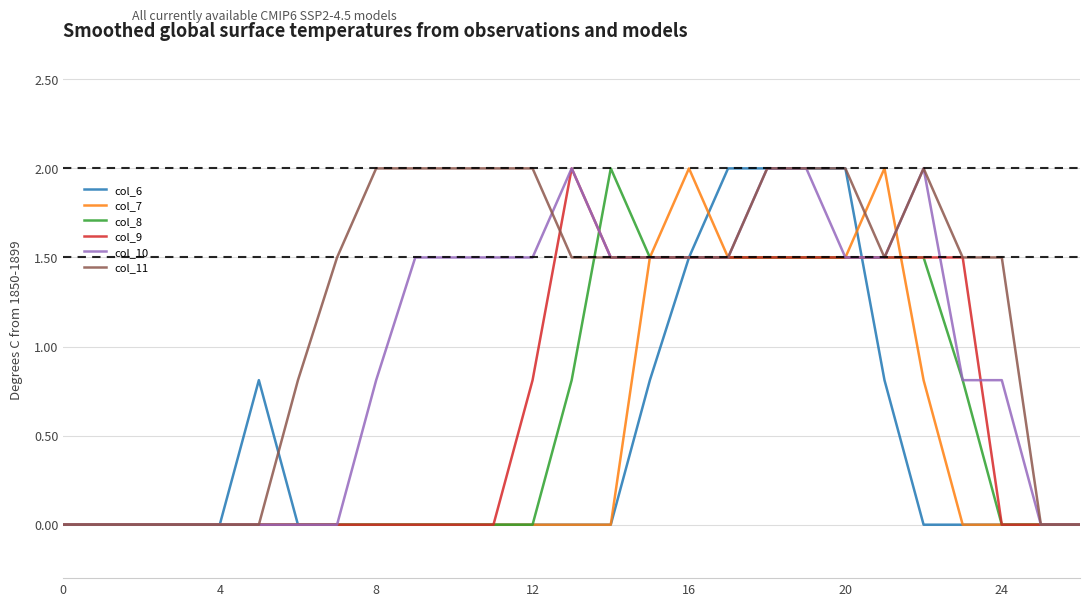

What is the greatest value displayed?

2.0